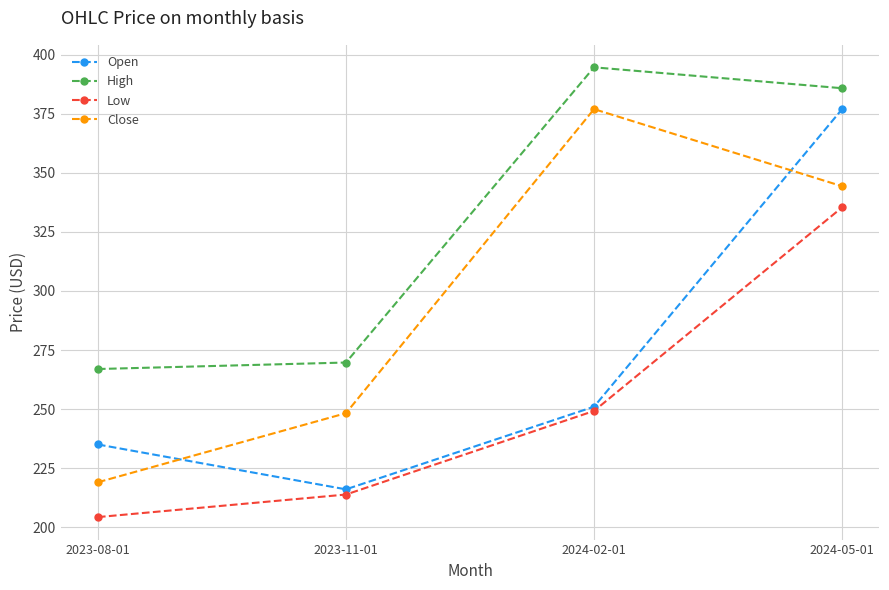

How many interior local peaks does the High series have?

1